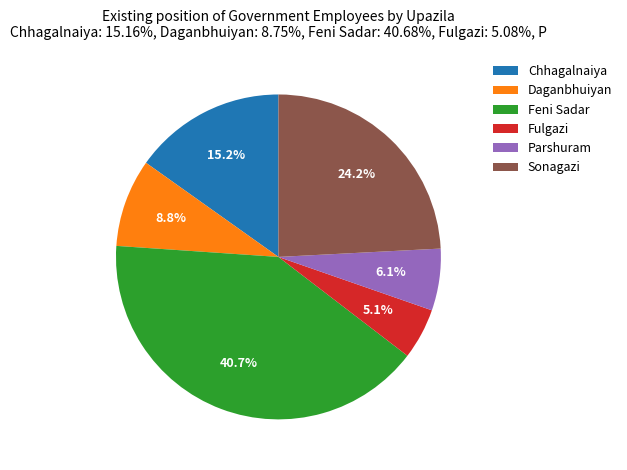

To the nearest percent, what is the difference between the Fulgazi and Sonagazi slice percentages?

19%